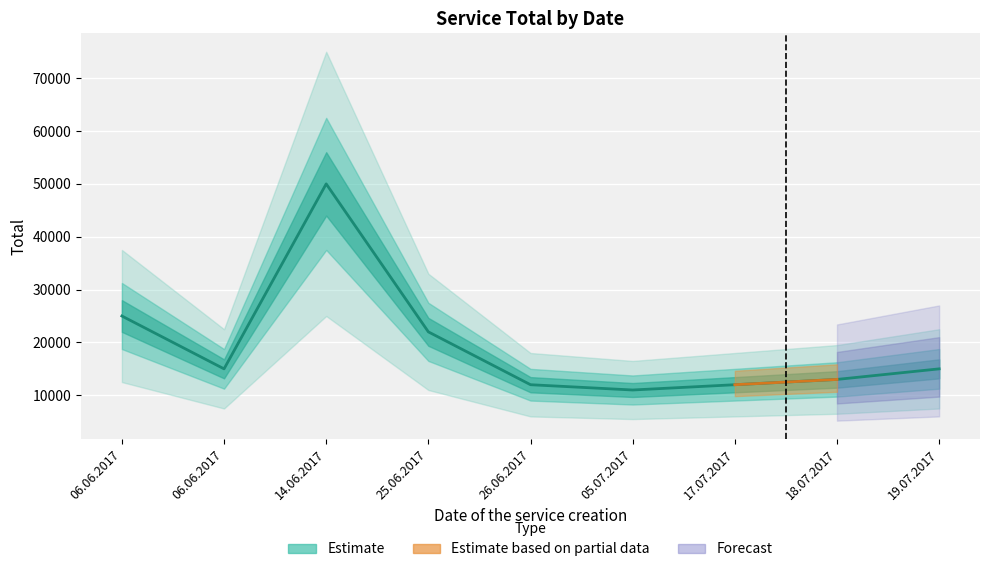

Where is the data nearest to the value 30500?

06.06.2017